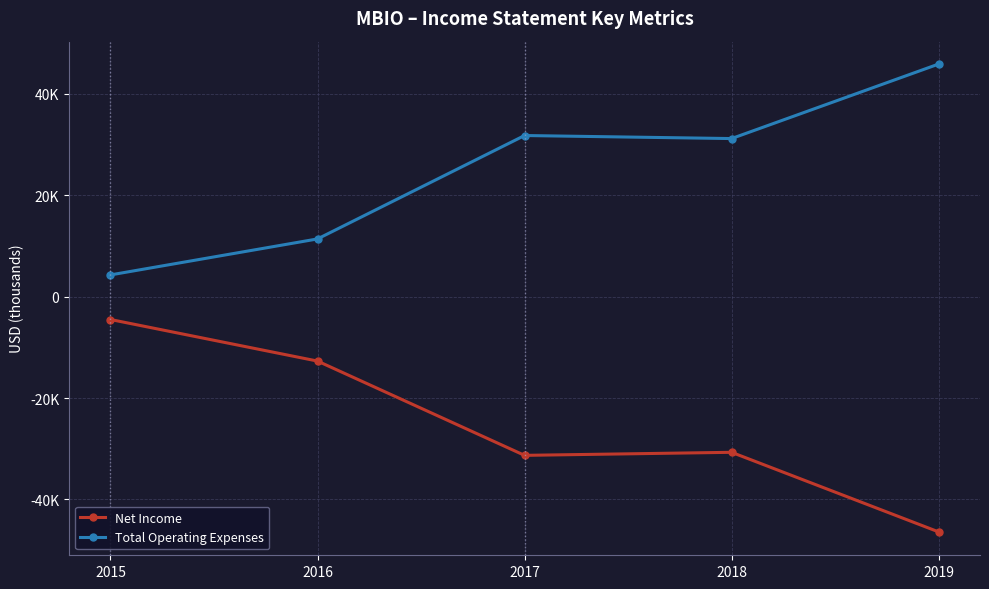

What is the smallest value displayed?

-46400